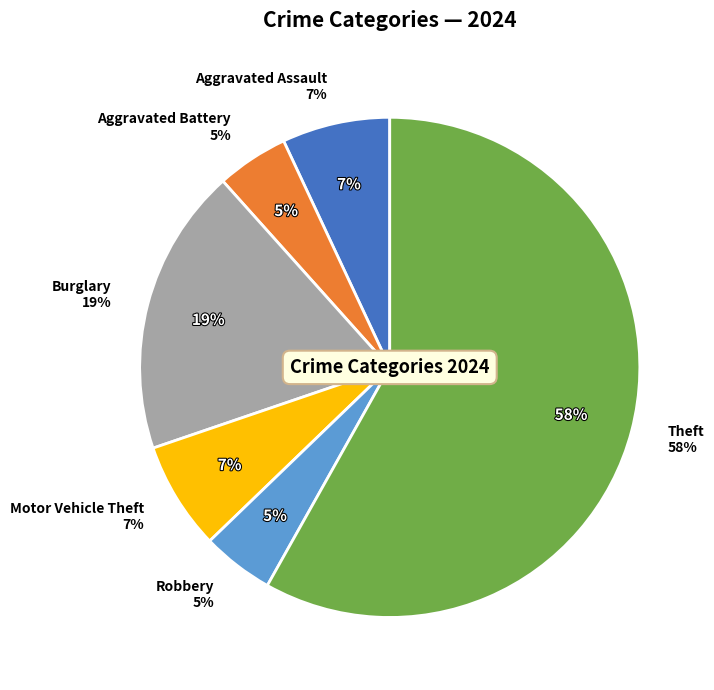

True or false: Burglary accounts for 19% of the total.

True